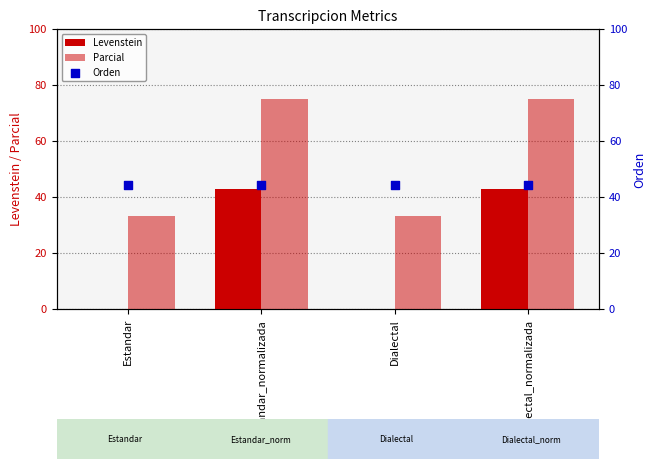

What are all the series names shown in the legend?

Levenstein, Parcial, Orden